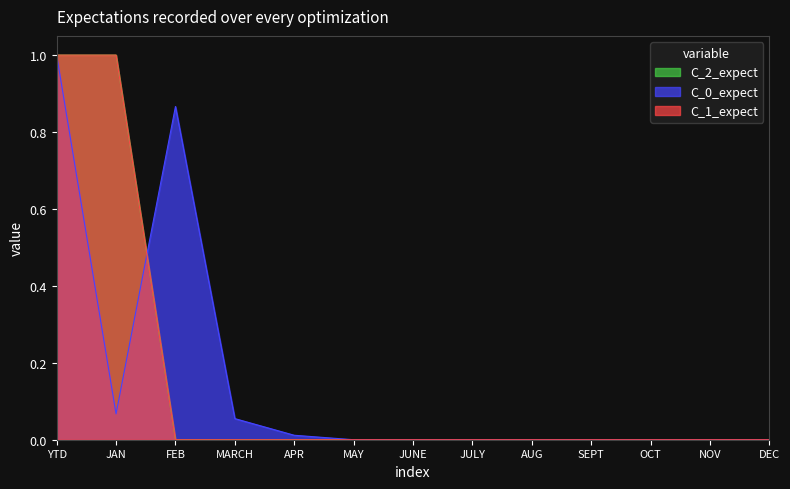

What is the label of the 9th point from the left?

AUG